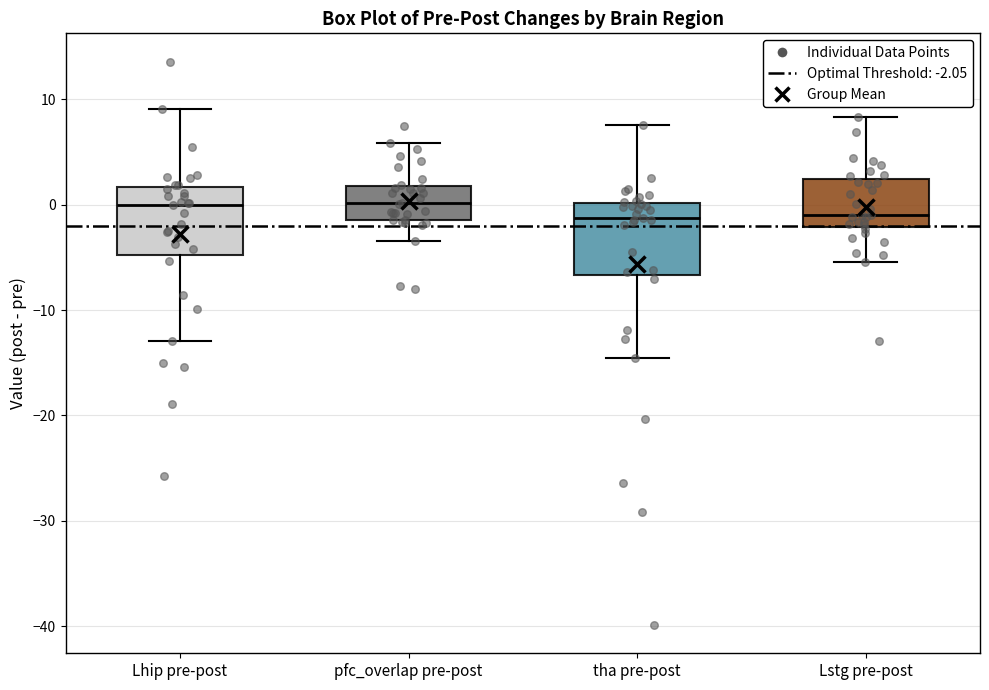

Reading left to right, read every box against the y-axis: the position of its median line, the range the box covers, and the ends of its whiskers. The values are not printed on the chart, so give them approximately, as read against the axis.

Lhip pre-post: median 0, box -5 to 2, whiskers -13 to 9
pfc_overlap pre-post: median 0, box -1 to 2, whiskers -3 to 6
tha pre-post: median -1, box -7 to 0, whiskers -14 to 8
Lstg pre-post: median -1, box -2 to 2, whiskers -5 to 8